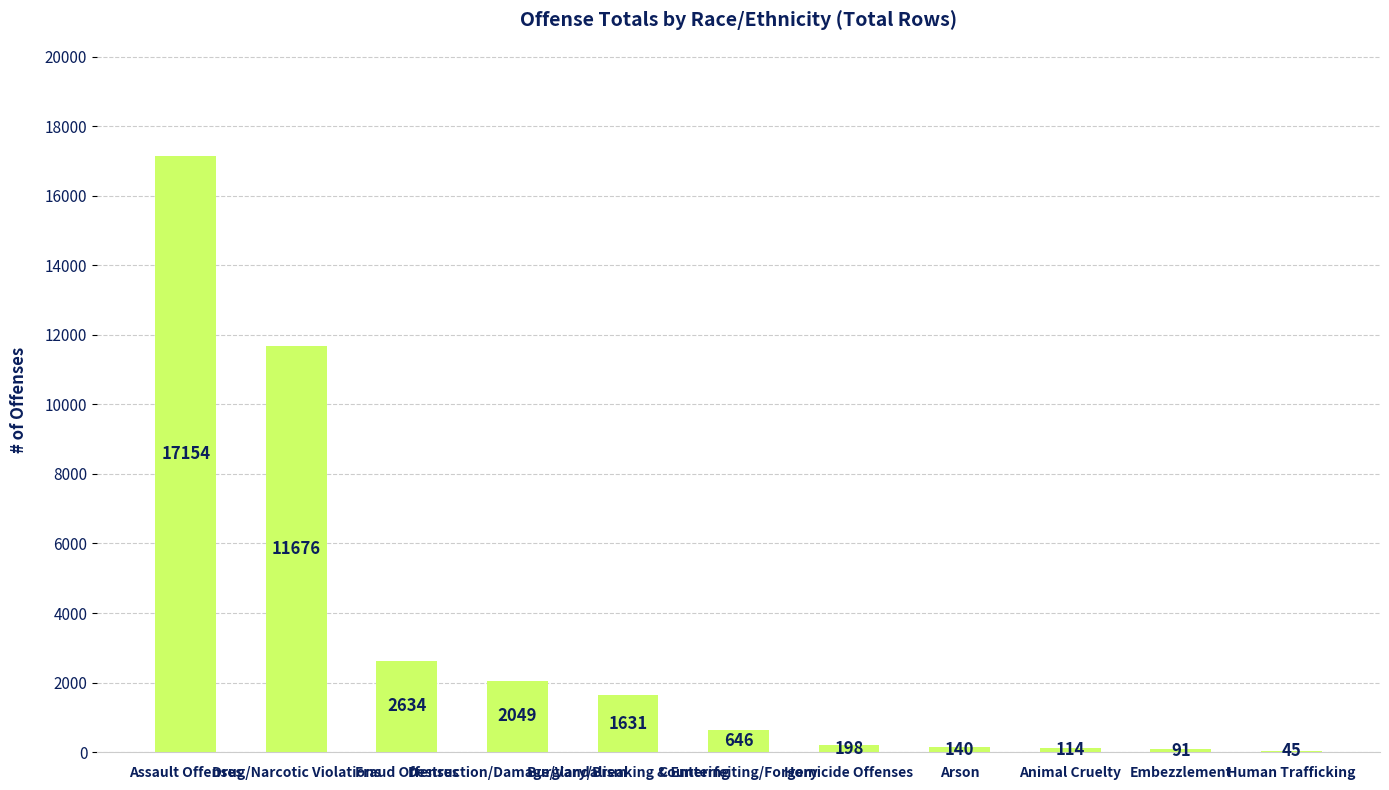

The value at Animal Cruelty is 114. True or false?

True